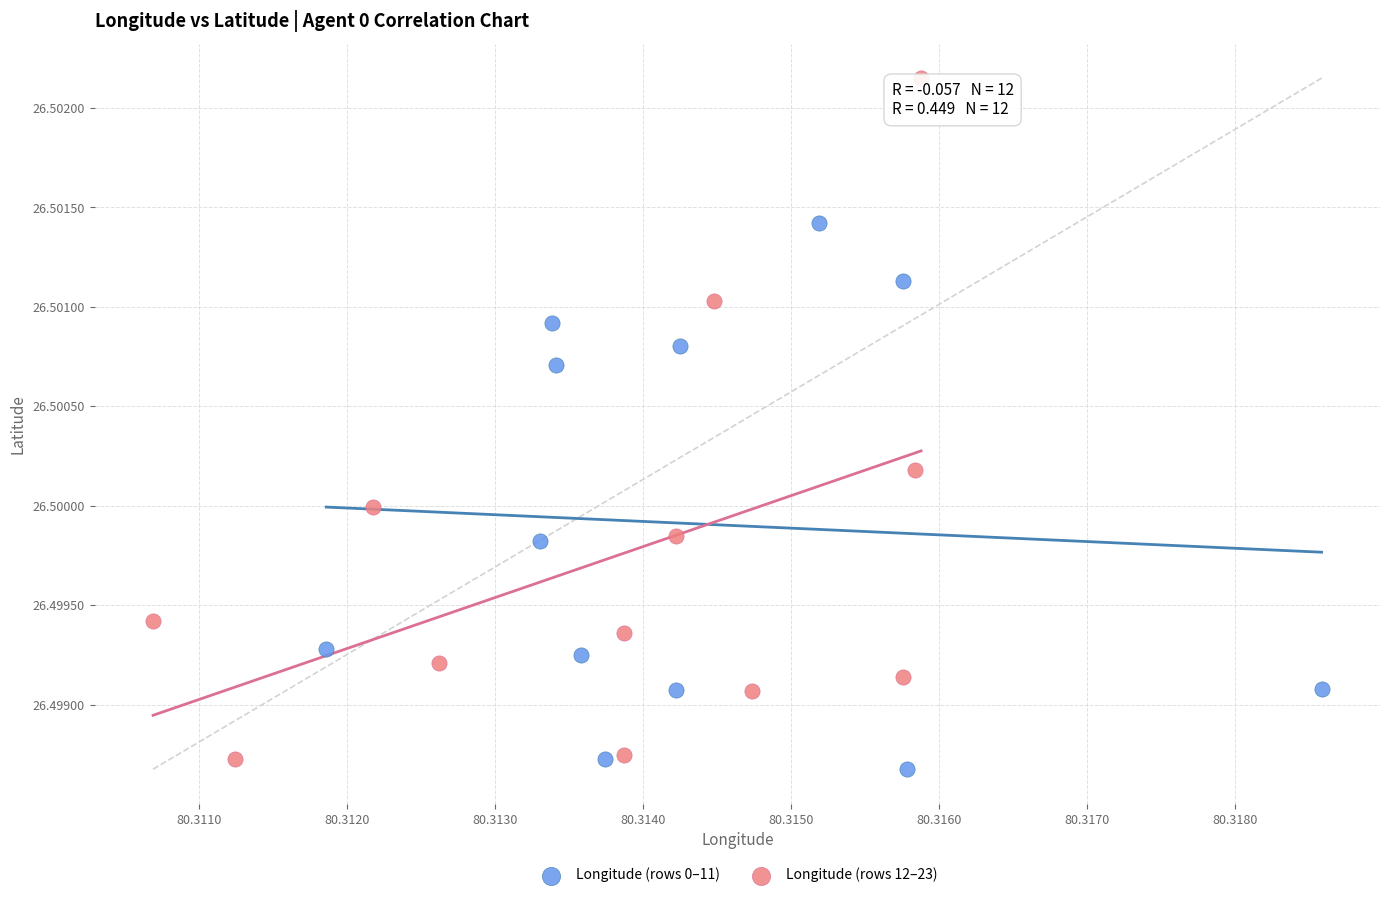

What are all the series names shown in the legend?

Longitude (rows 0–11), Longitude (rows 12–23)